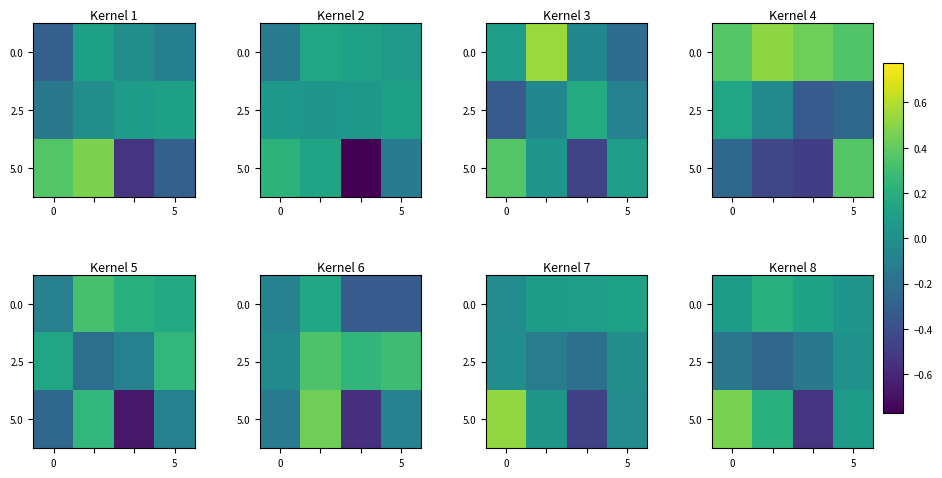

How many values in the 5.0 series exceed 0?

3